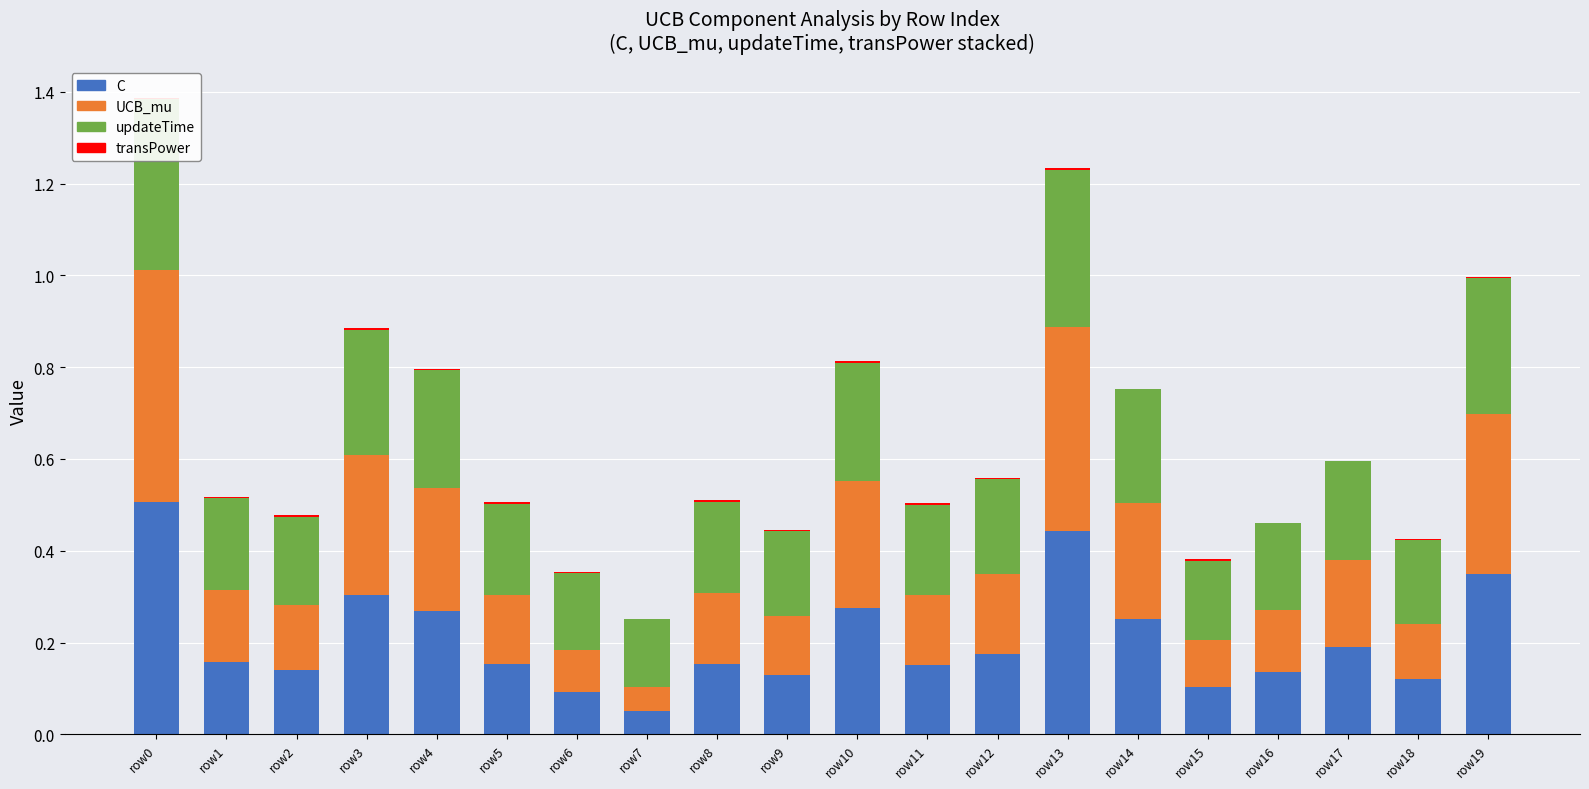

The UCB_mu series shows 0.2 at row5. True or false?

False